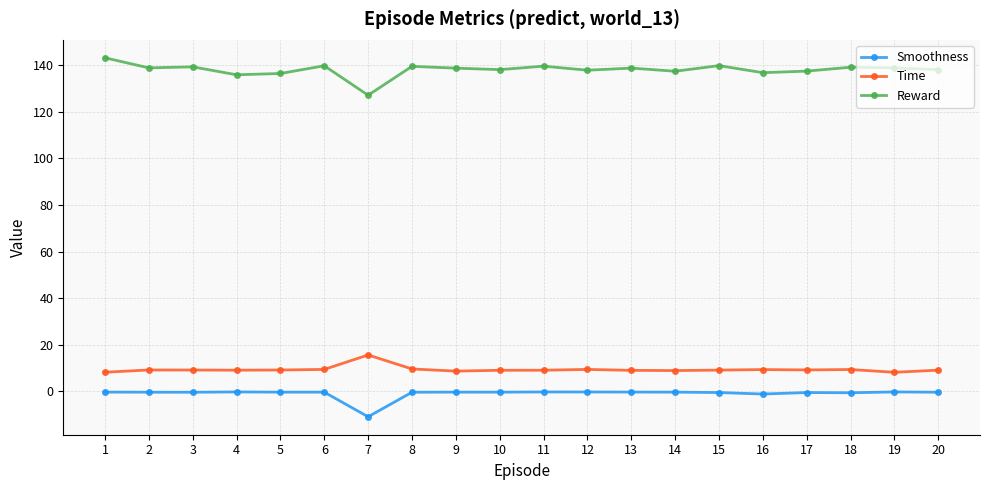

What is the average value of the Reward series?

138.0